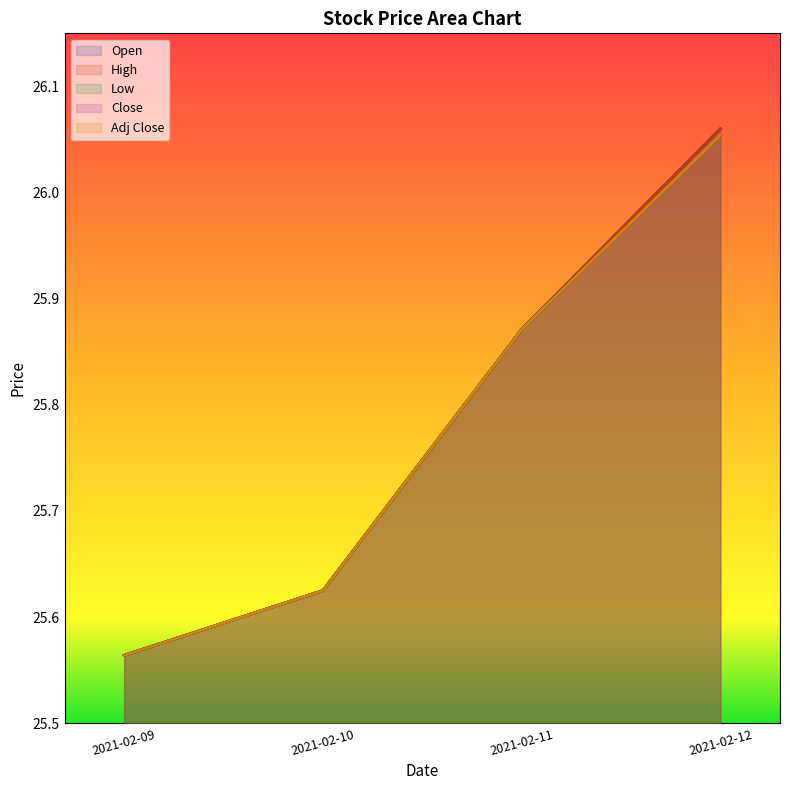

What is the maximum value for Adj Close?

26.1